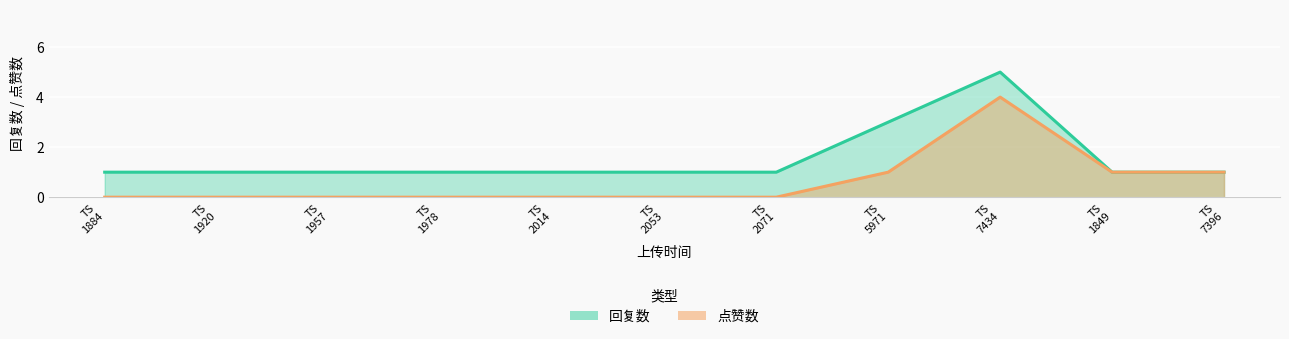

At which label does 点赞数 reach its peak?

1676007434